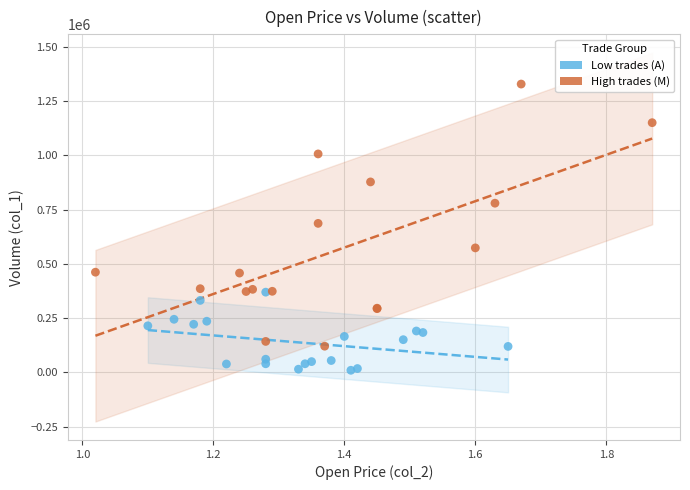

Which series has the largest Y range (max minus min)?

High trades (M)